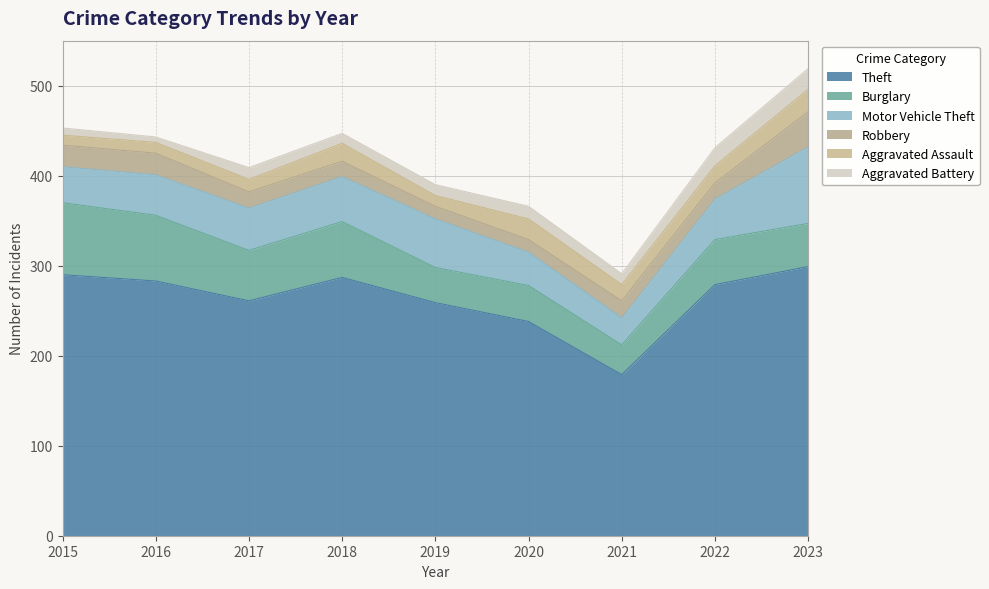

Which category has the highest value in the Burglary series?

2015